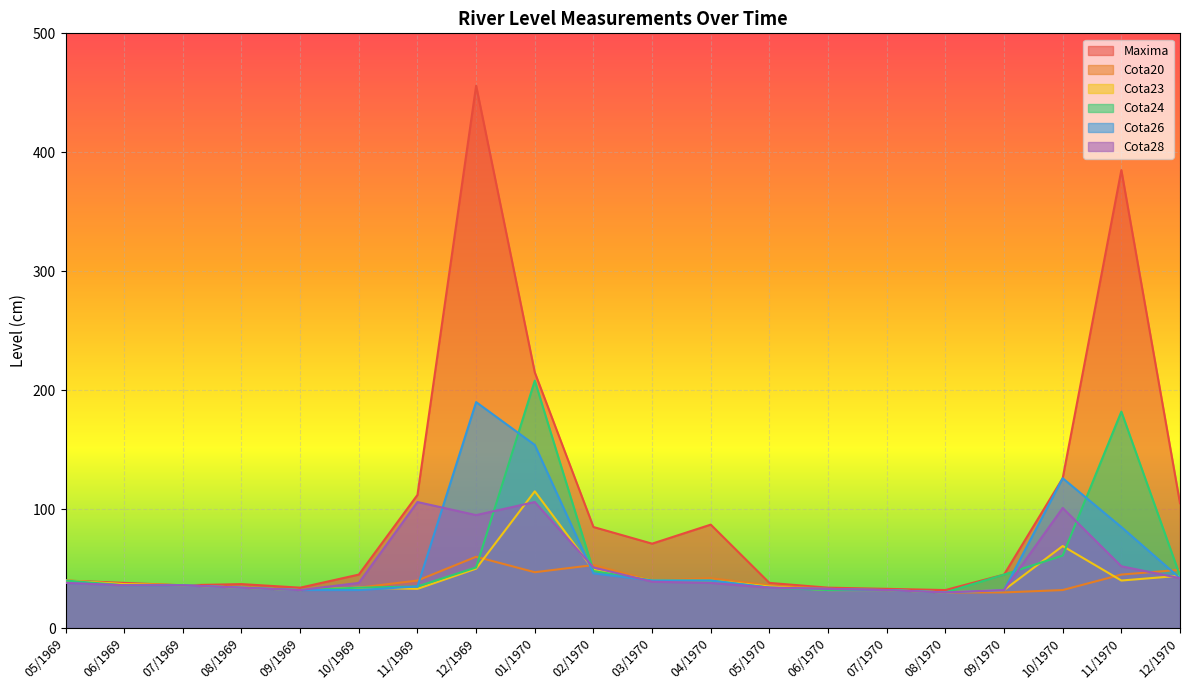

Rank the series by their maximum value, from lowest to highest.

Cota20, Cota28, Cota23, Cota26, Cota24, Maxima